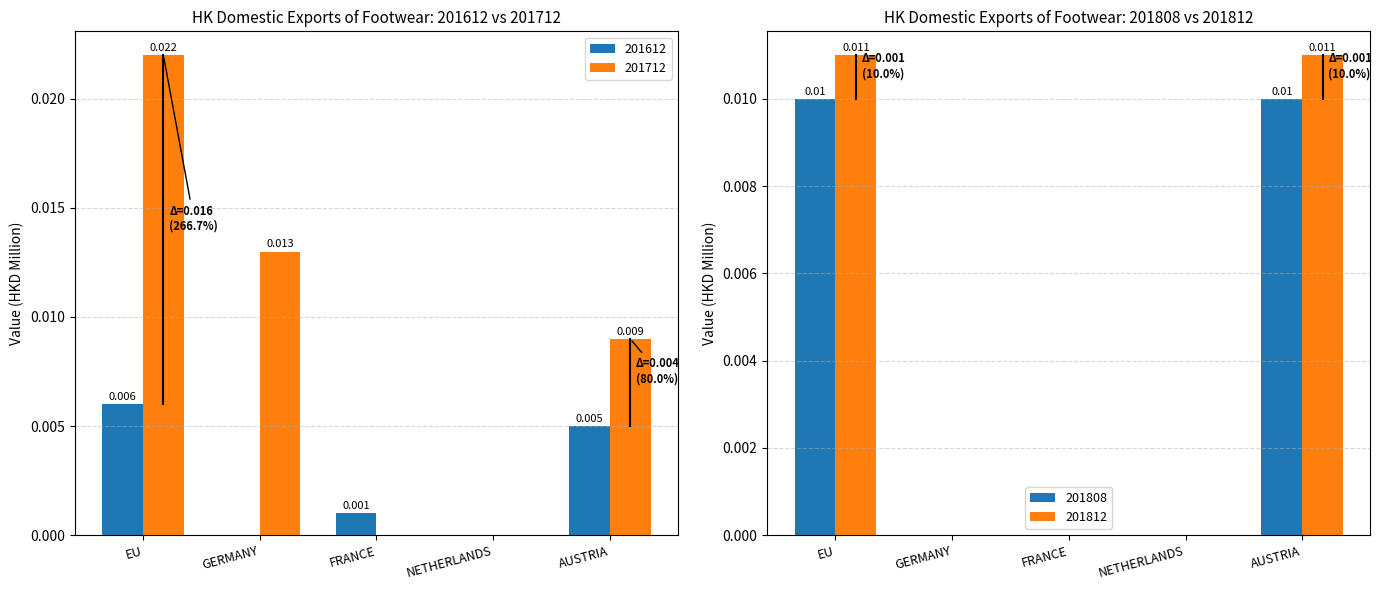

How many bars are there in total?

10